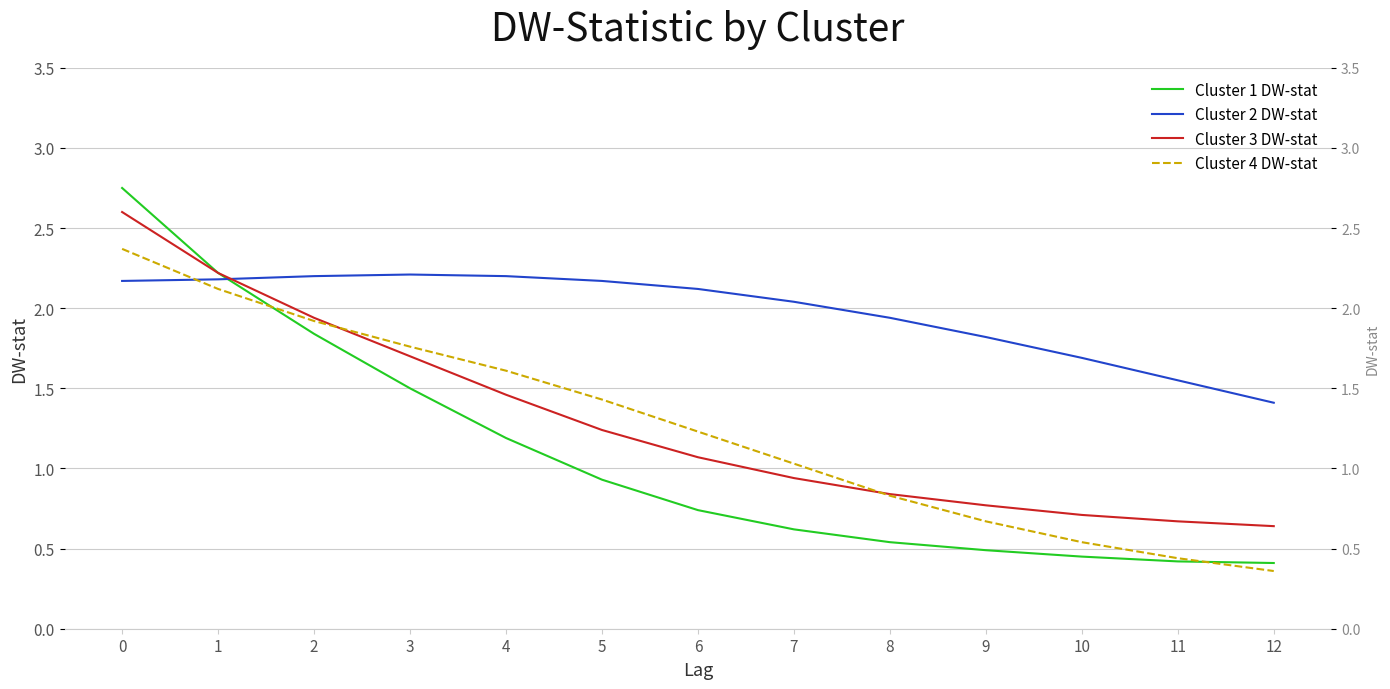

The Cluster 4 DW-stat series shows 1.4 at 5. True or false?

True